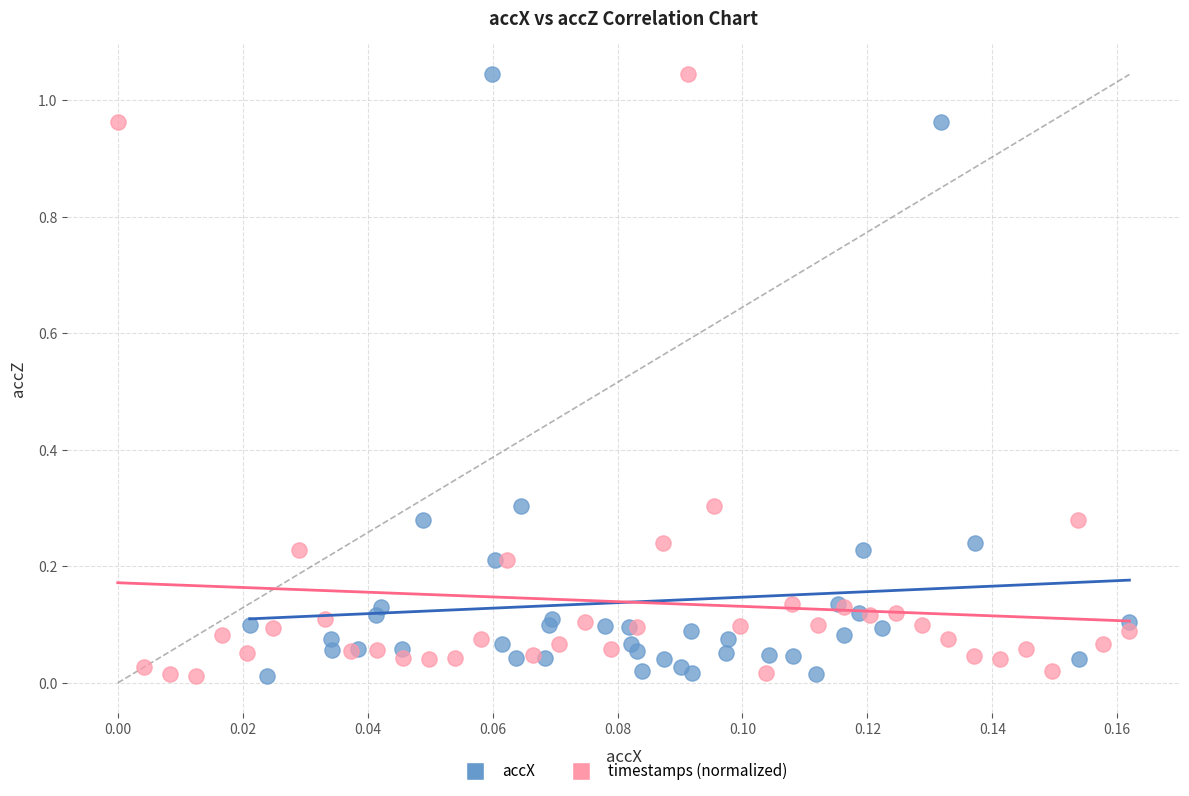

What are all the series names shown in the legend?

accX, timestamps (normalized)